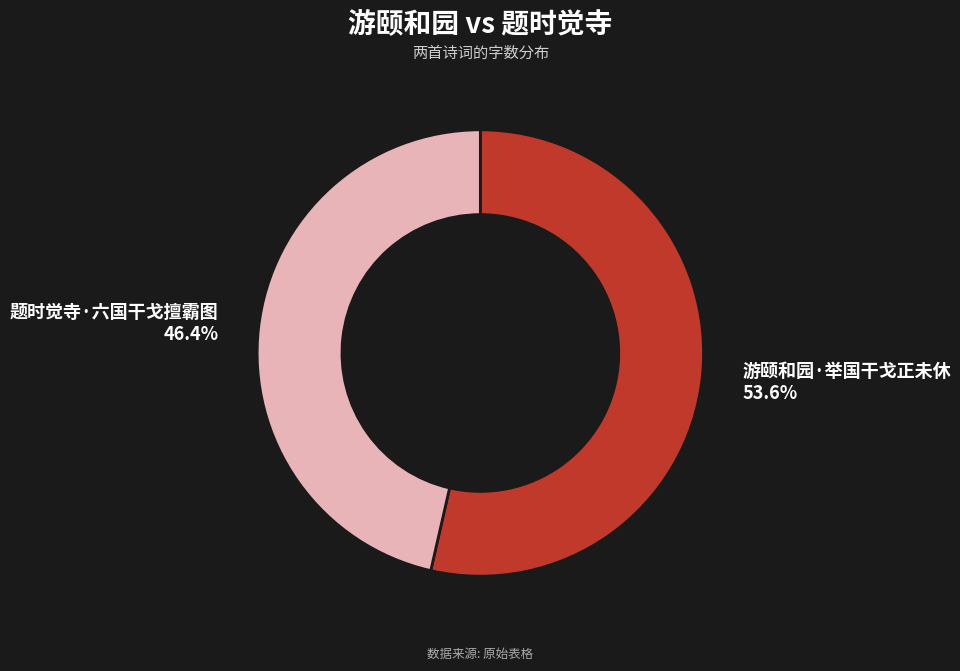

Which category has the biggest portion of the pie?

游颐和园·举国干戈正未休